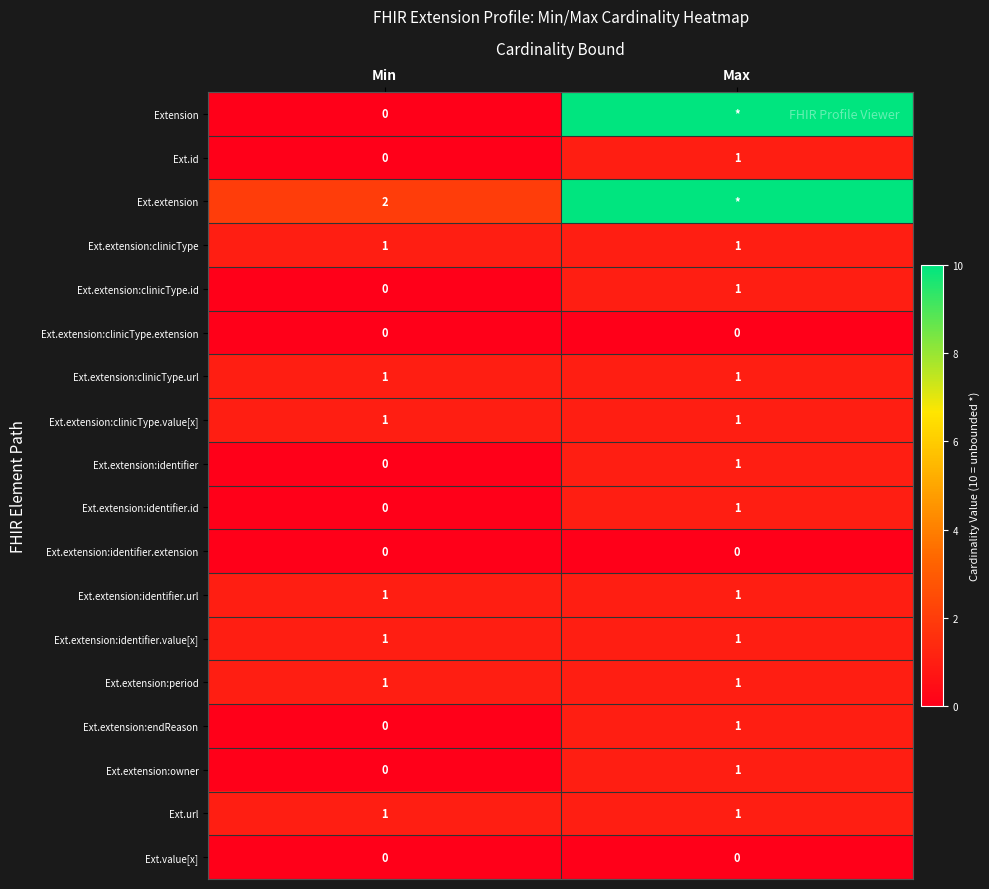

What is the difference between the highest and lowest values at Max?

10